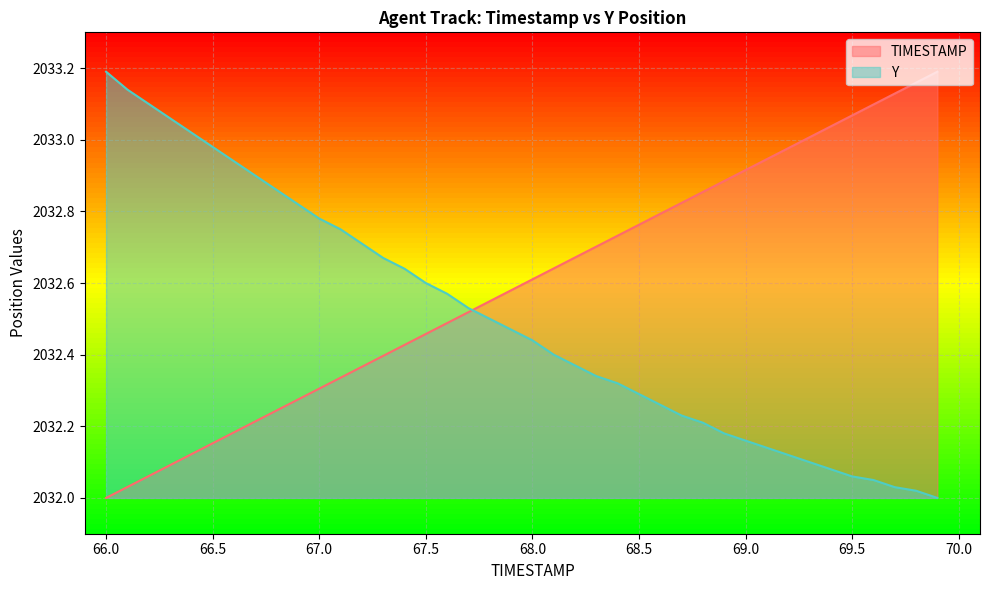

Count the number of categories in the chart.

40